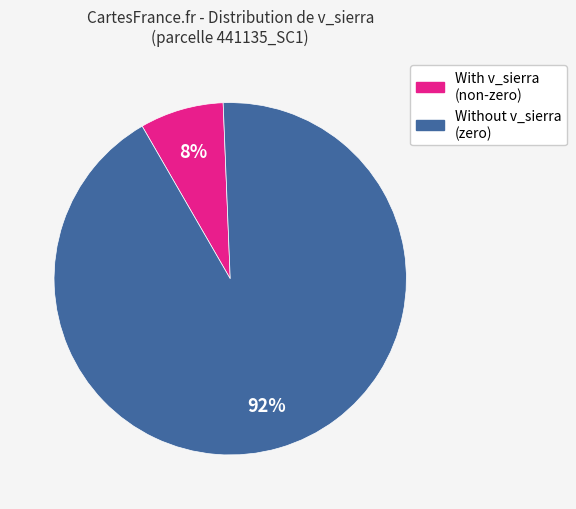

To the nearest percent, what is the average slice percentage?

50%